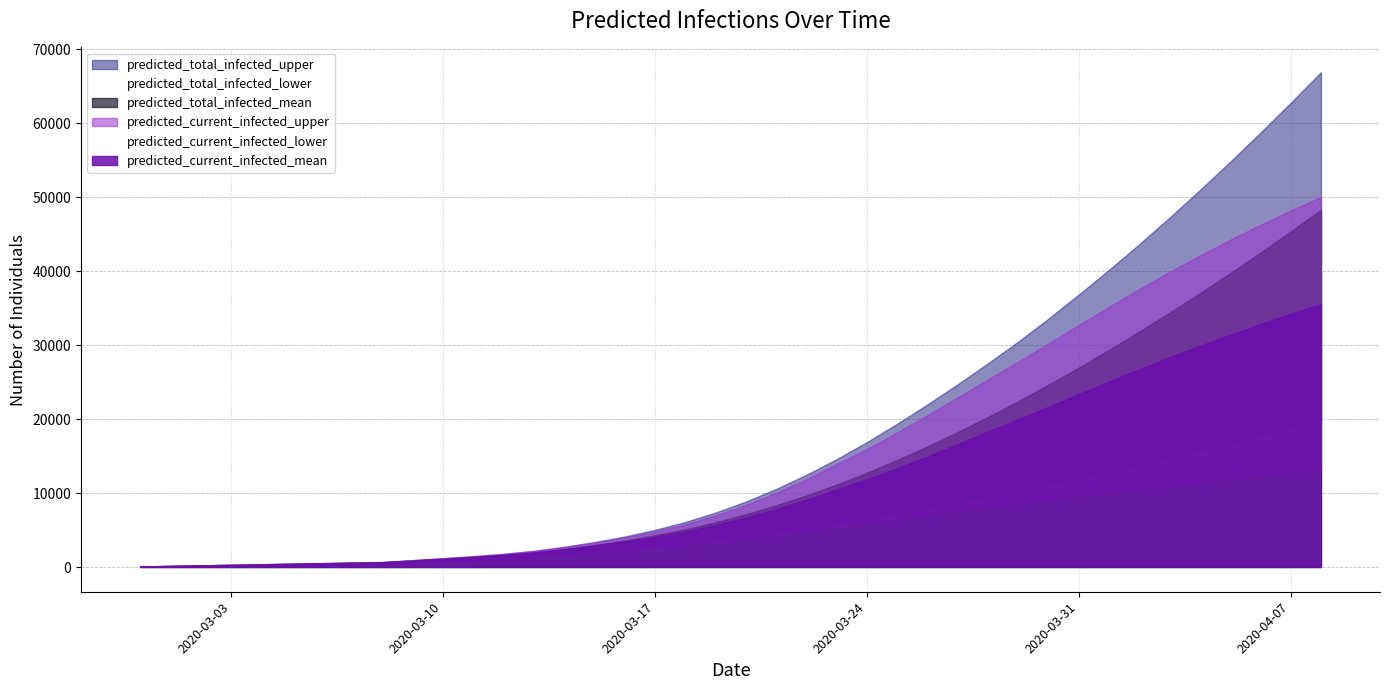

Between 2020-03-08 and 2020-03-16, which is larger?

2020-03-16